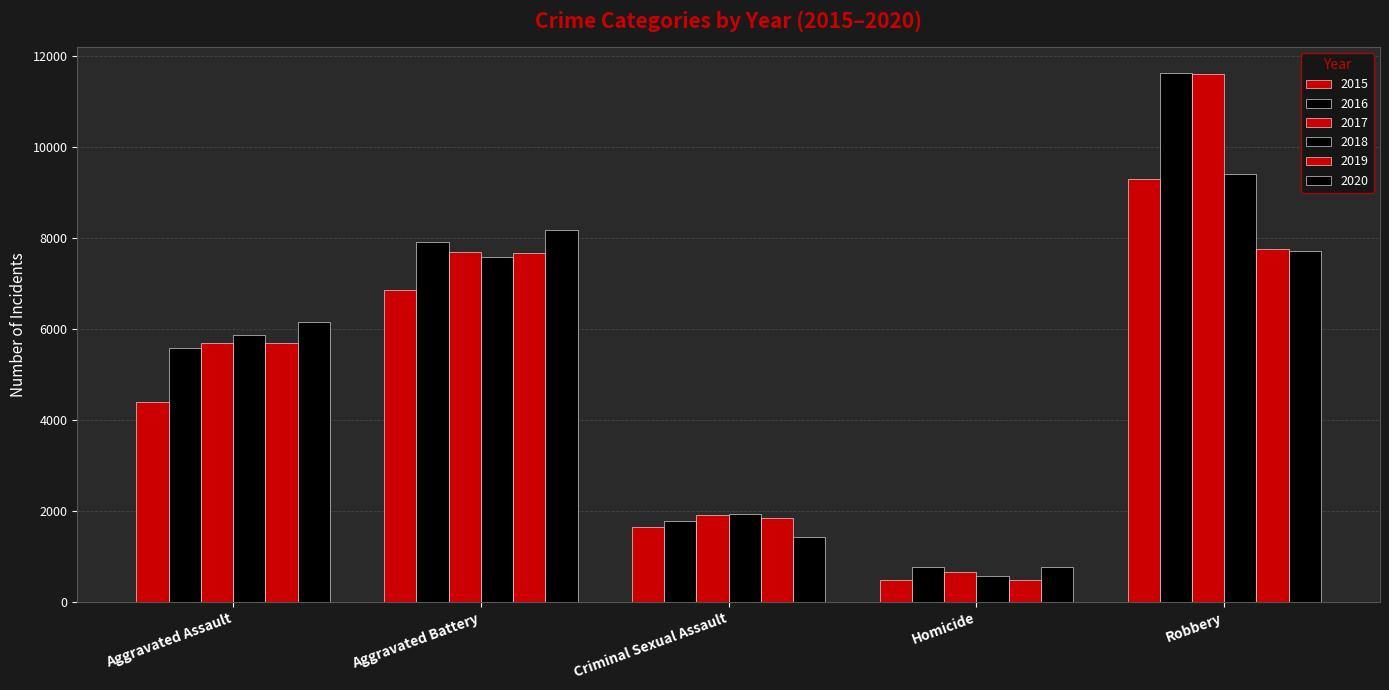

At which label does 2020 first exceed 6146?

Aggravated Battery